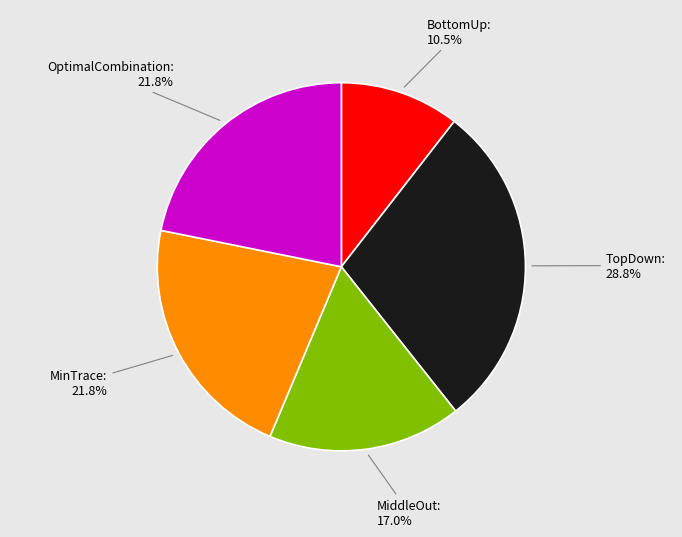

Is there any slice that represents more than half of the pie?

No